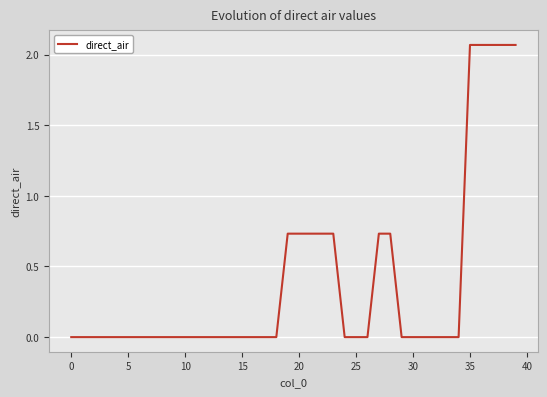

How many interior local peaks (higher than both neighbors) does the data have?

8